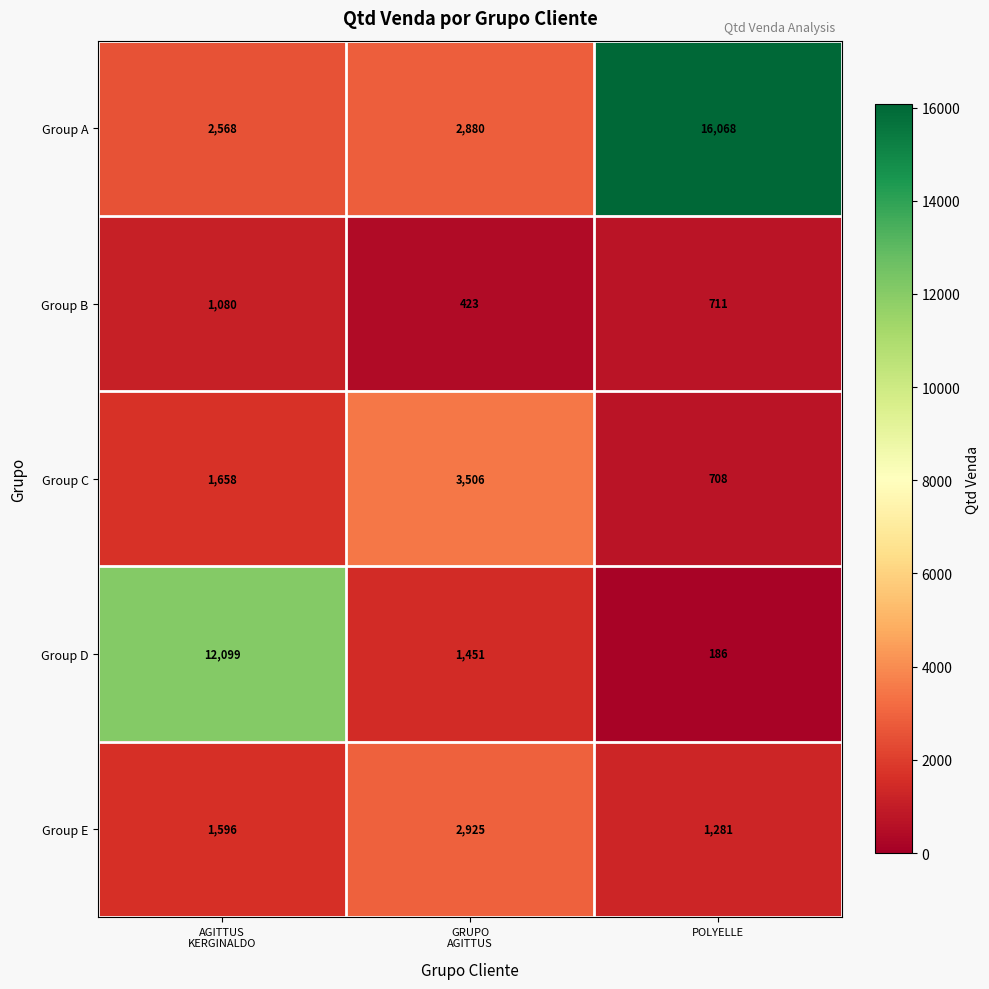

How many values in the Group D series are below 1451?

1